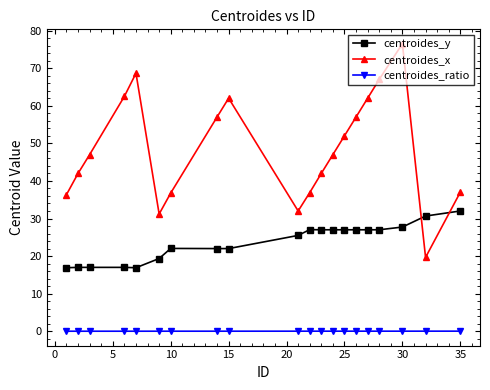

What is the difference between the maximum and minimum values in the centroides_x series?

56.8